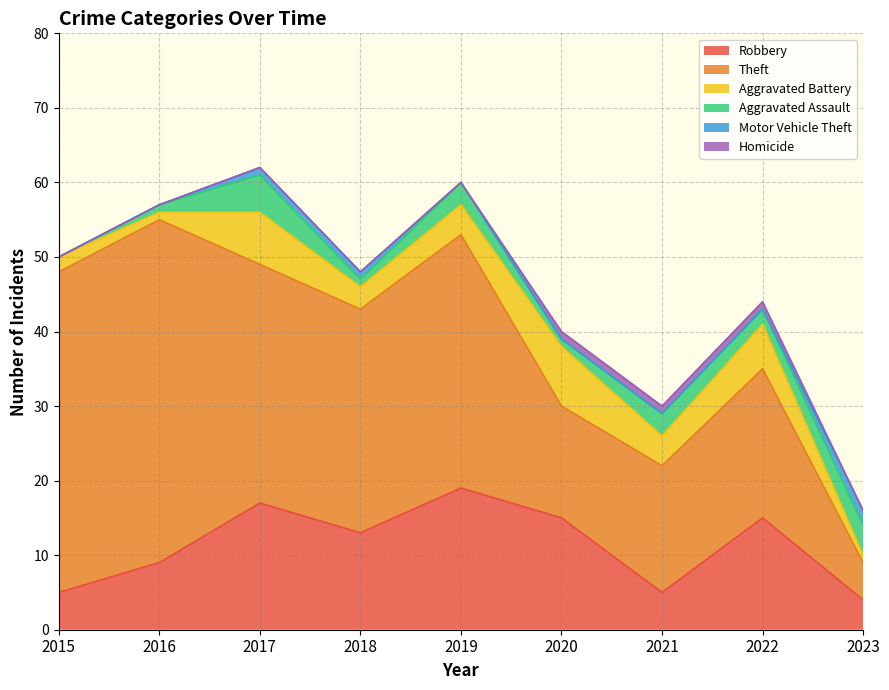

At which category is the sum across all series the highest?

2017